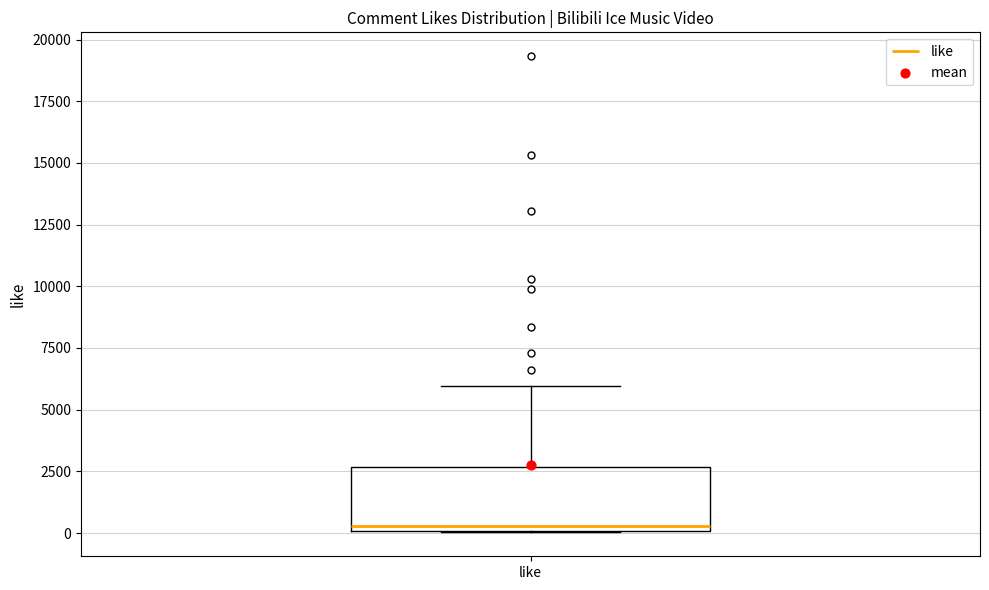

Read this box plot against the y-axis: the position of the median line, the range covered by the box, and the ends of both whiskers. The values are not printed on the chart, so give them approximately, as read against the axis.

median 500, box 0 to 2500, whiskers 0 to 6000